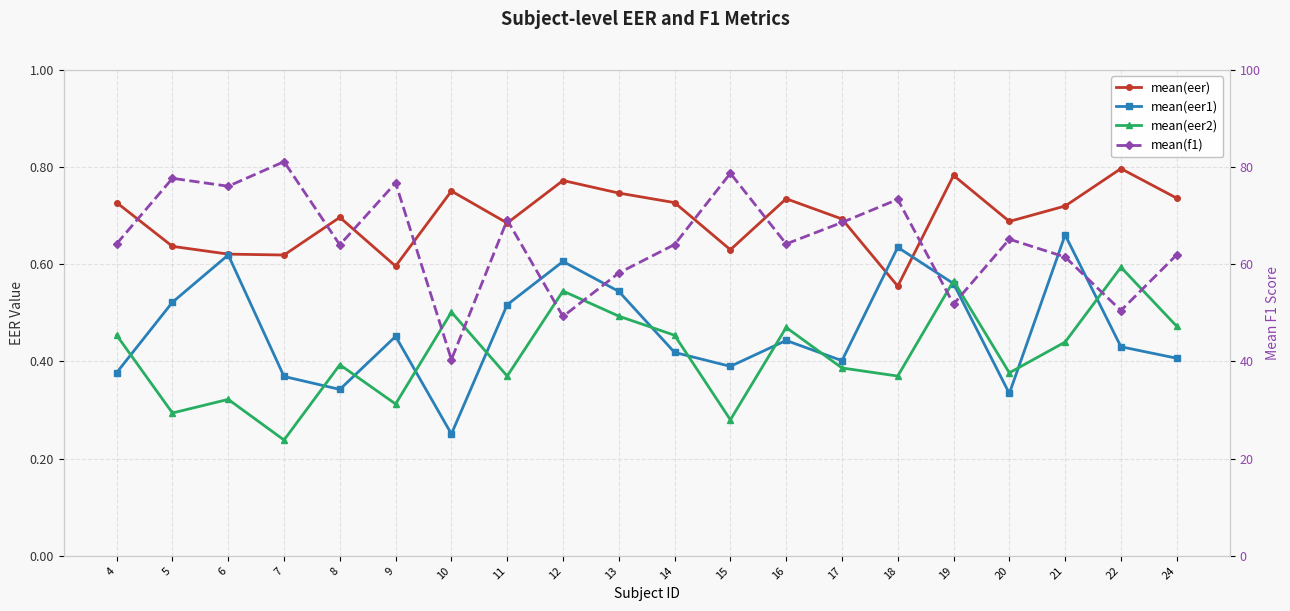

What is the value of the mean(eer) point at the 9th from the left?

0.8